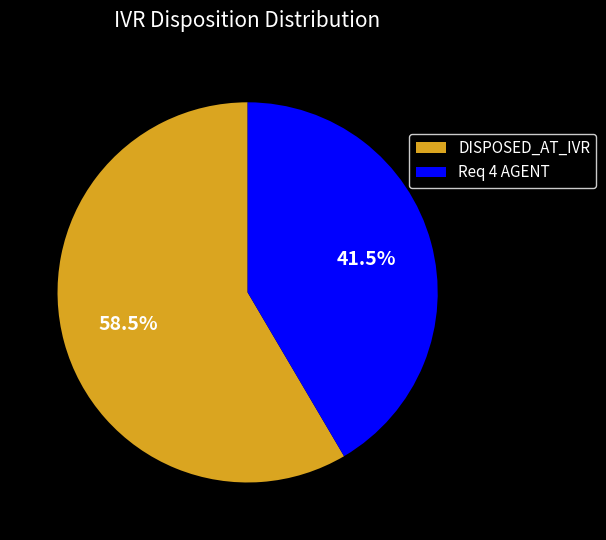

How much of the chart is everything except Req 4 AGENT?

58.5%